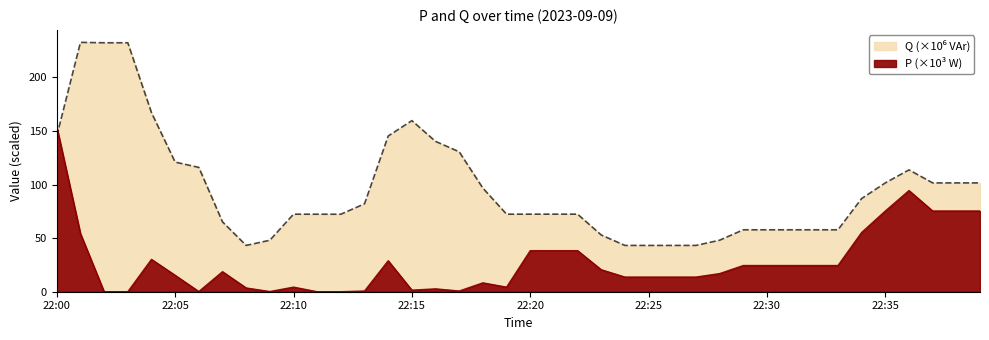

At which label does P reach its minimum?

22:02